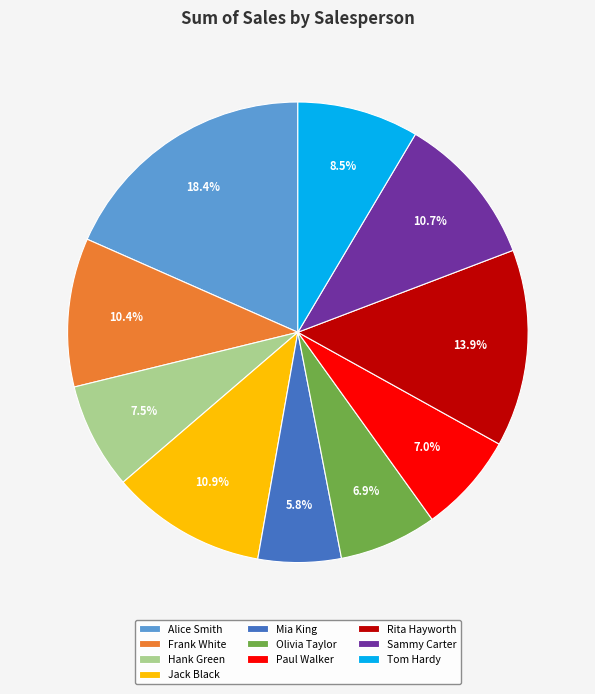

What is the ratio of the value at Sammy Carter to the value at Rita Hayworth?

0.8